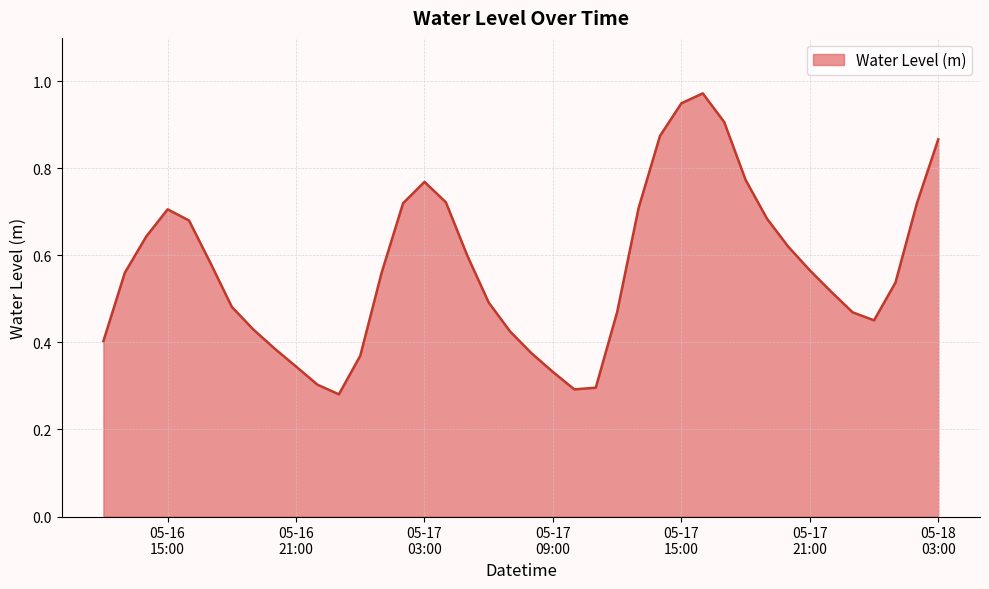

Does the chart display data point markers on the line(s)?

No